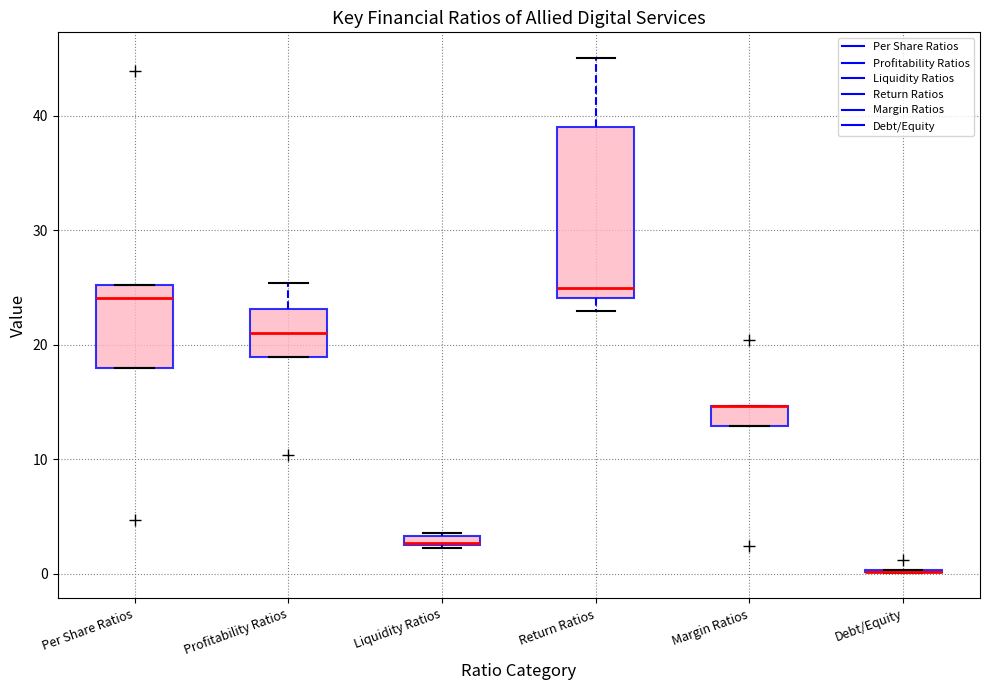

Where does the lower whisker of the box for Return Ratios end on the y-axis? The values are not printed on the chart, so give them approximately, as read against the axis.

23